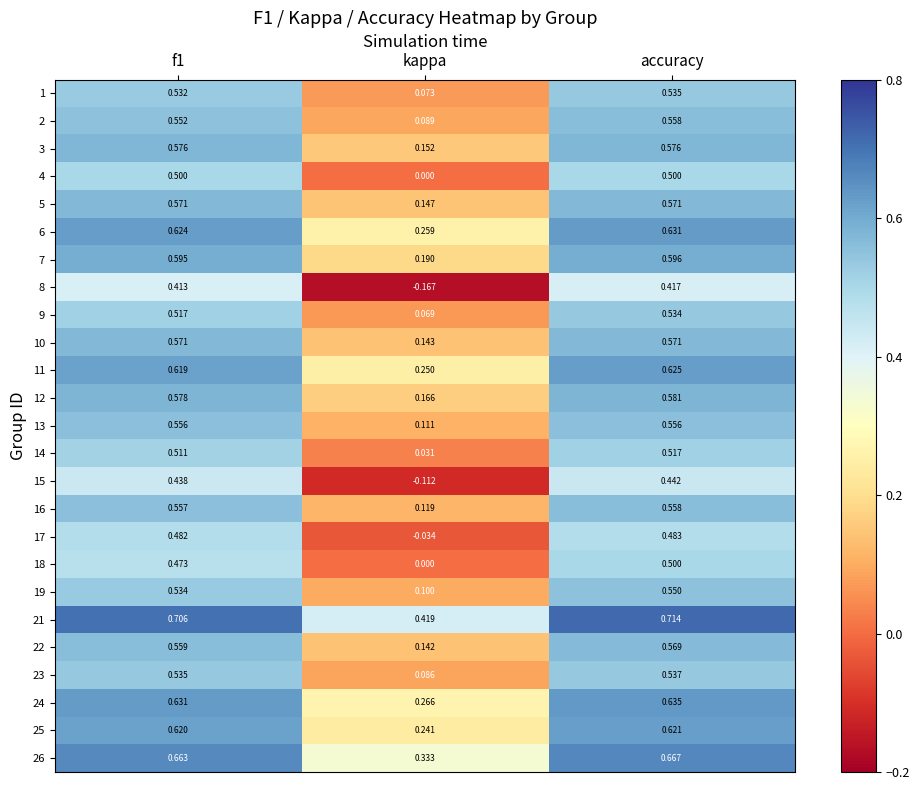

Is the value of 19 at accuracy greater than the value of 16 at accuracy?

No